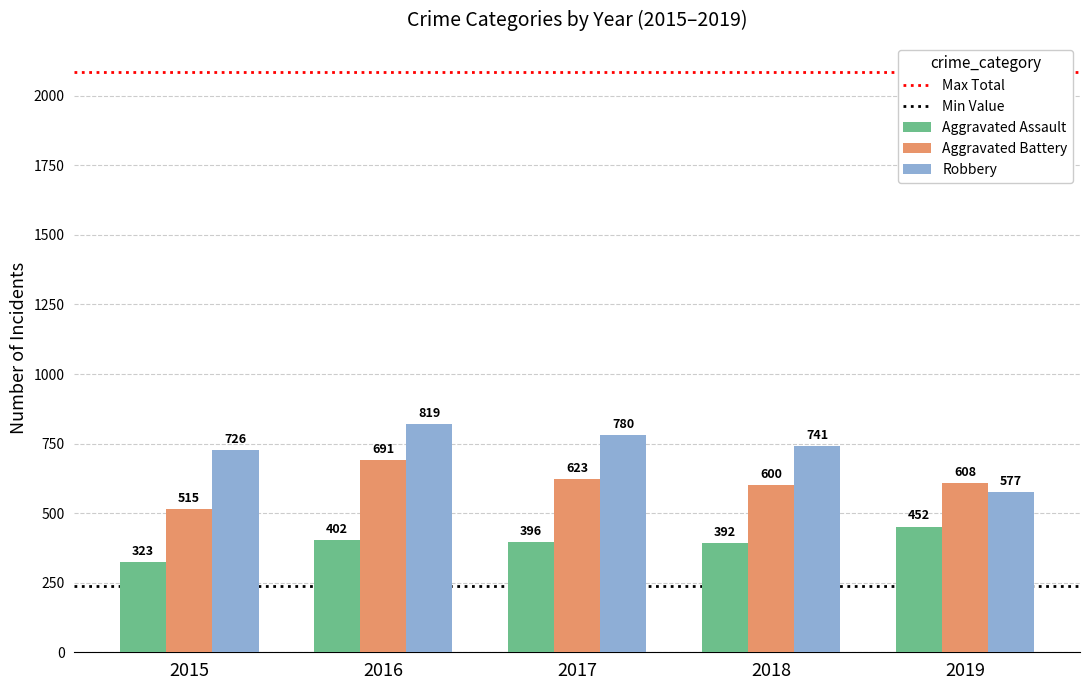

Does the chart contain any negative values?

No